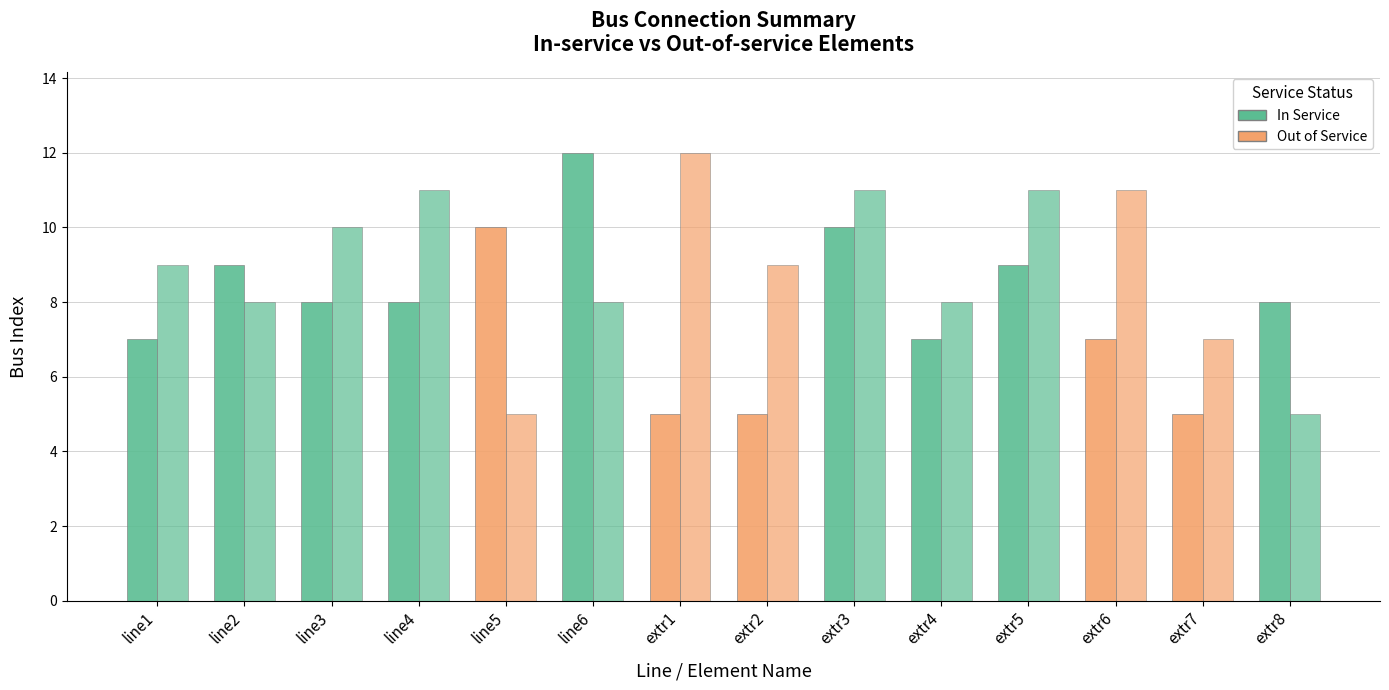

What is the label of the 12th bar from the left?

extr6